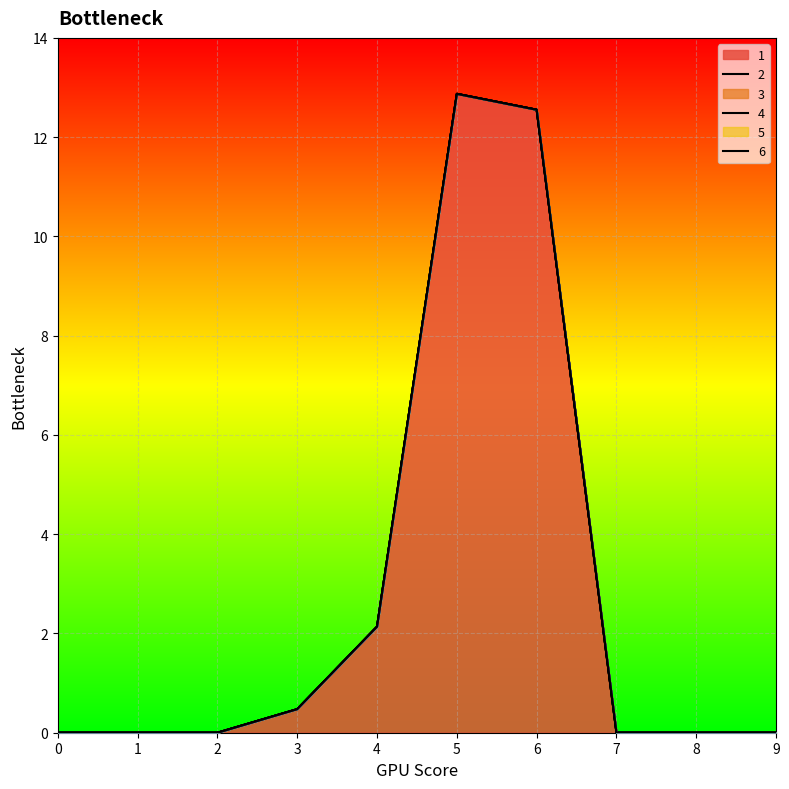

Reading left to right, extract all data points from this chart.

1: 0.0	0.0	0.0	0.5	2.1	12.9	12.6	0.0	0.0	0.0
2: 0.0	0.0	0.0	0.0	0.0	0.0	0.0	0.0	0.0	0.0
3: 0.0	0.0	0.0	0.0	0.0	0.0	0.0	0.0	0.0	0.0
4: 0.0	0.0	0.0	0.0	0.0	0.0	0.0	0.0	0.0	0.0
5: 0.0	0.0	0.0	0.0	0.0	0.0	0.0	0.0	0.0	0.0
6: 0.0	0.0	0.0	0.0	0.0	0.0	0.0	0.0	0.0	0.0